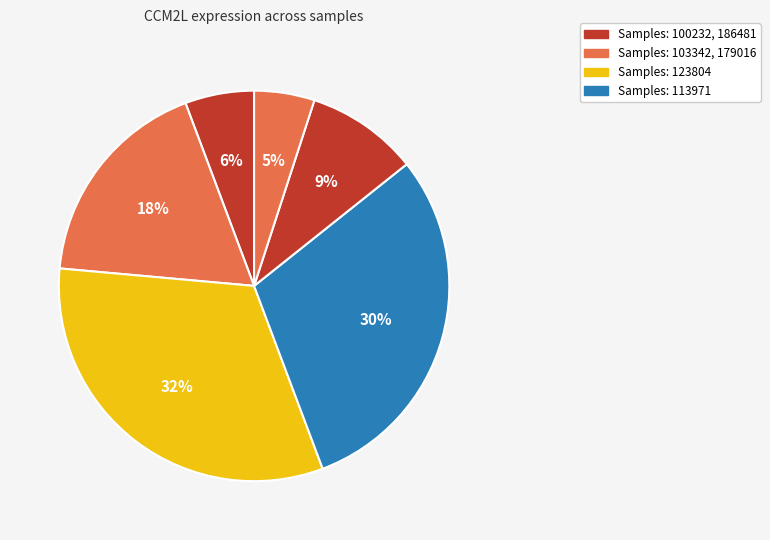

Which category has the biggest portion of the pie?

123804